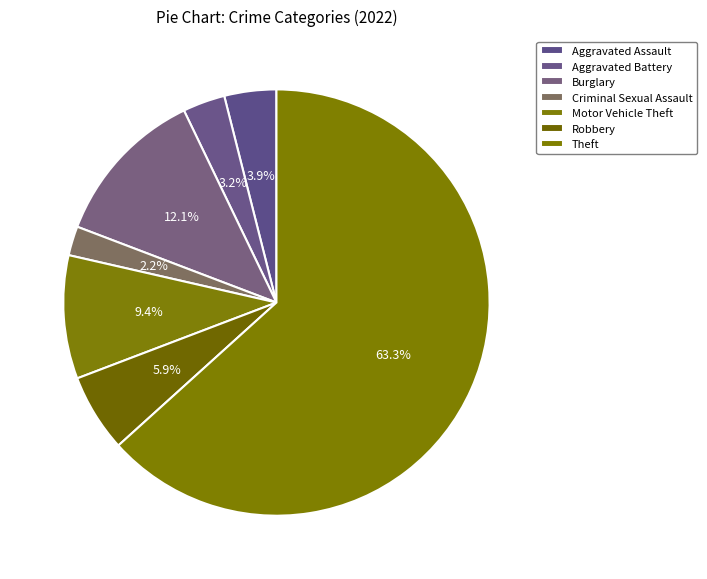

To the nearest percent, what is the difference between the Robbery and Criminal Sexual Assault slice percentages?

4%